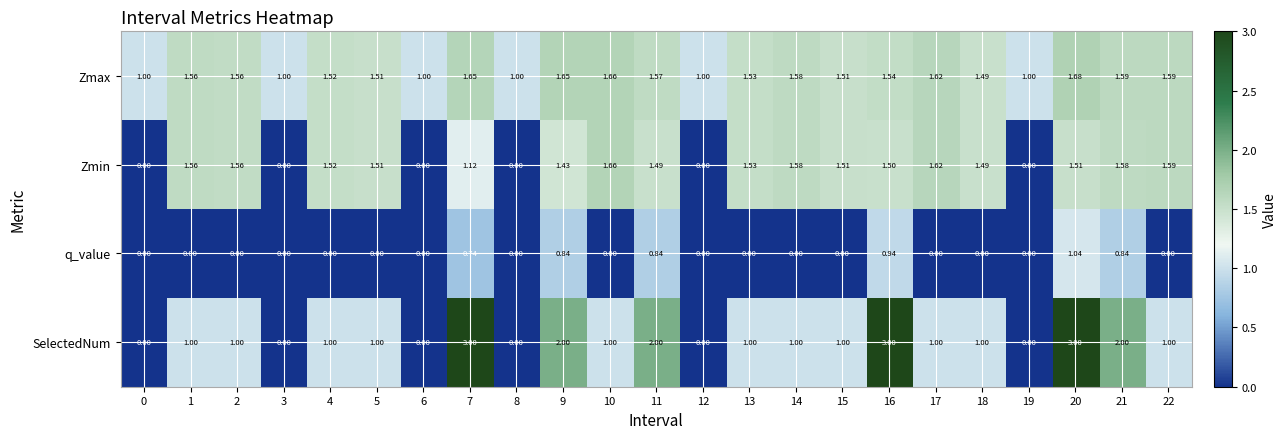

Which series has the largest range (max minus min)?

SelectedNum